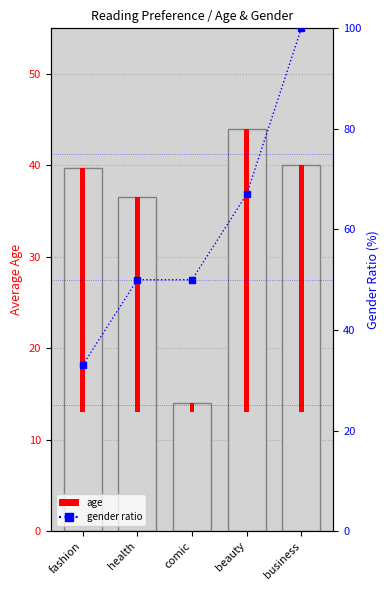

What is the difference between the second highest and second lowest values?

17